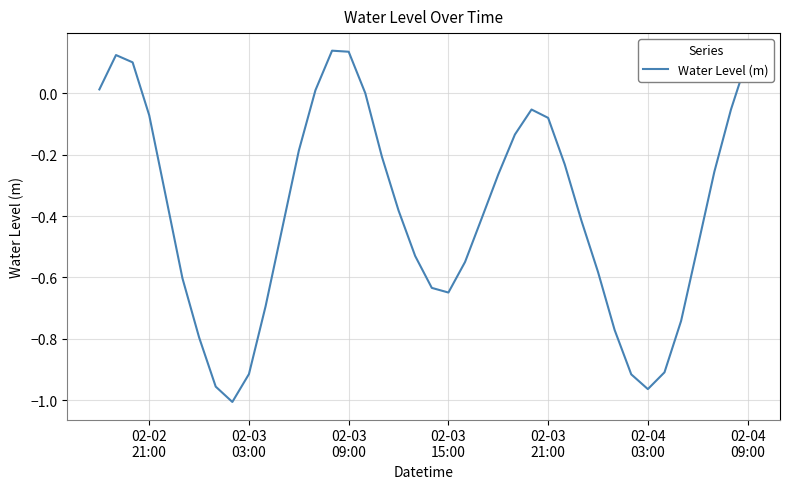

What is the difference between the maximum and minimum values?

1.1